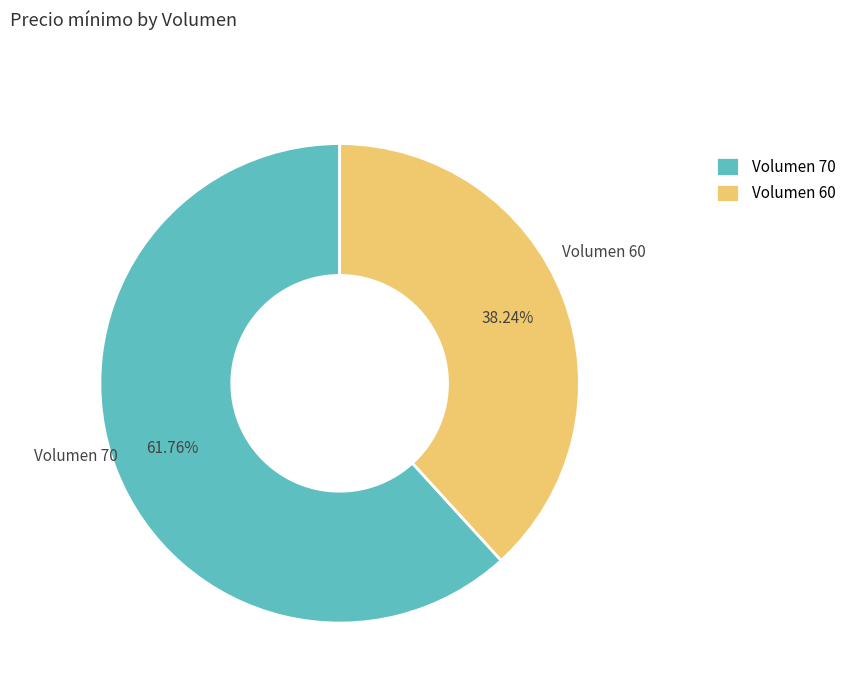

Rank the categories by value from lowest to highest.

Volumen 60, Volumen 70